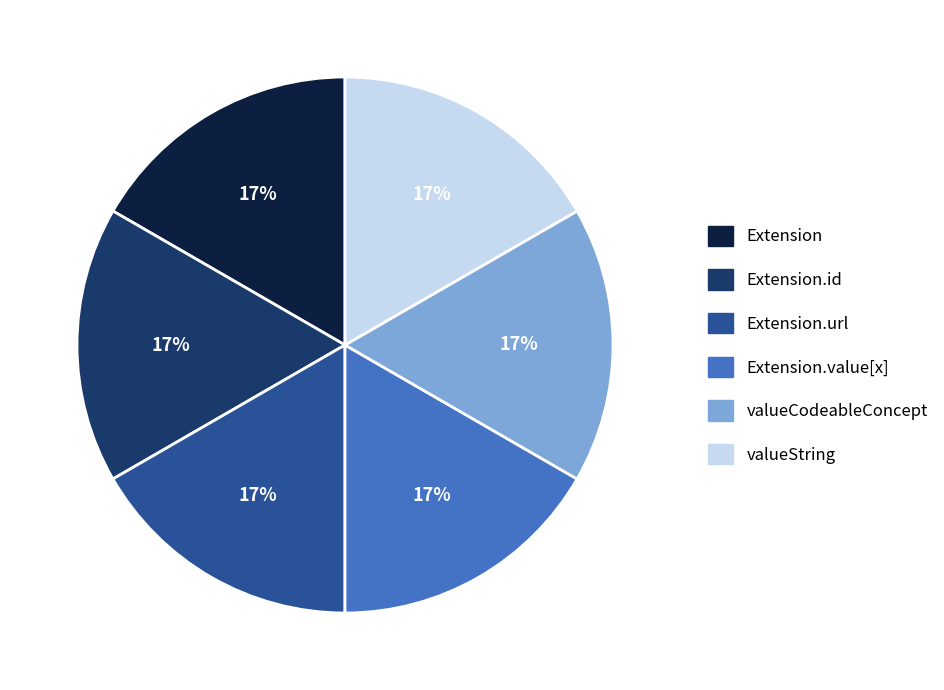

Count the number of slices in the pie.

6